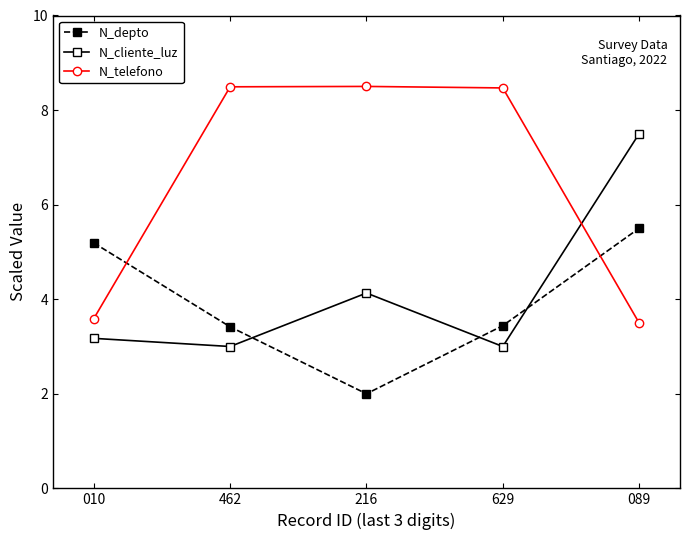

What is the label of the 2nd point from the right?

629